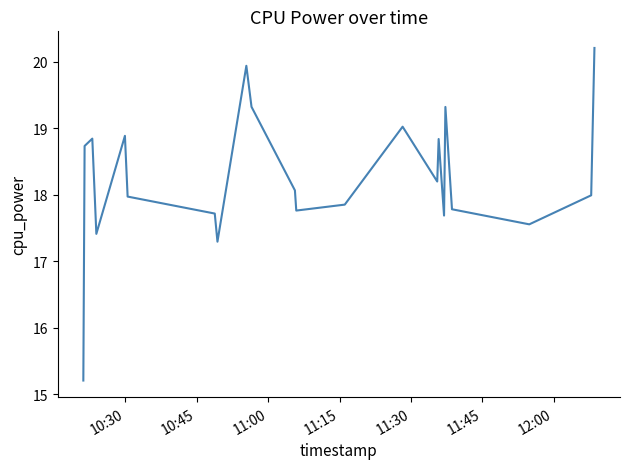

What is the difference between the maximum and minimum values?

5.0